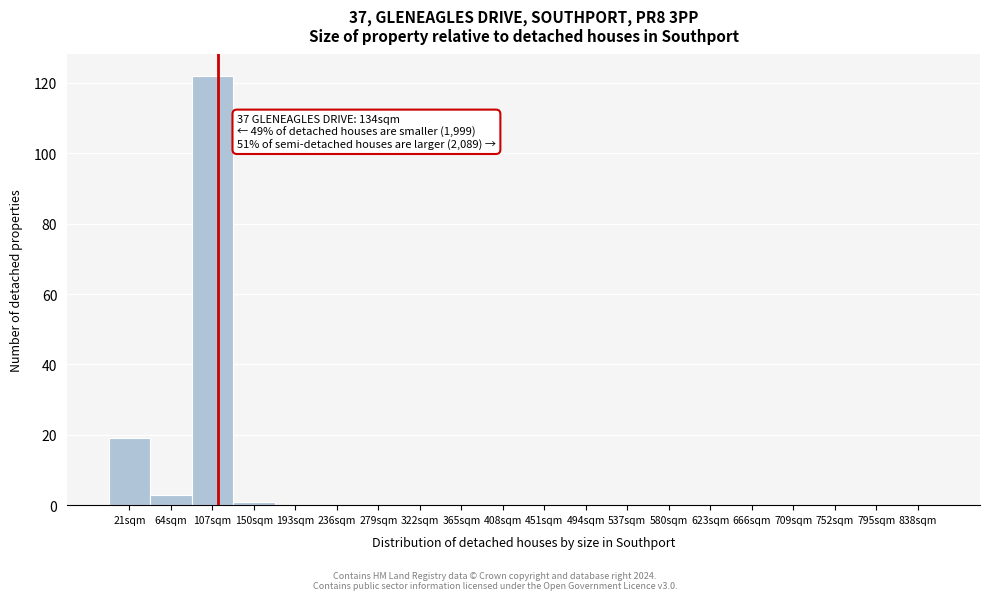

Reading left to right, what are all the values shown in this chart?

21sqm=19	64sqm=3	107sqm=122	150sqm=1	193sqm=0	236sqm=0	279sqm=0	322sqm=0	365sqm=0	408sqm=0	451sqm=0	494sqm=0	537sqm=0	580sqm=0	623sqm=0	666sqm=0	709sqm=0	752sqm=0	795sqm=0	838sqm=0